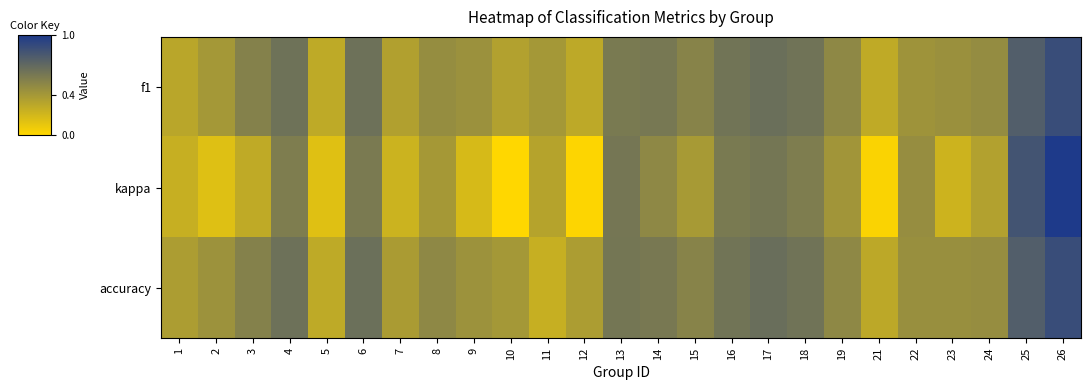

What is the greatest value displayed?

1.0